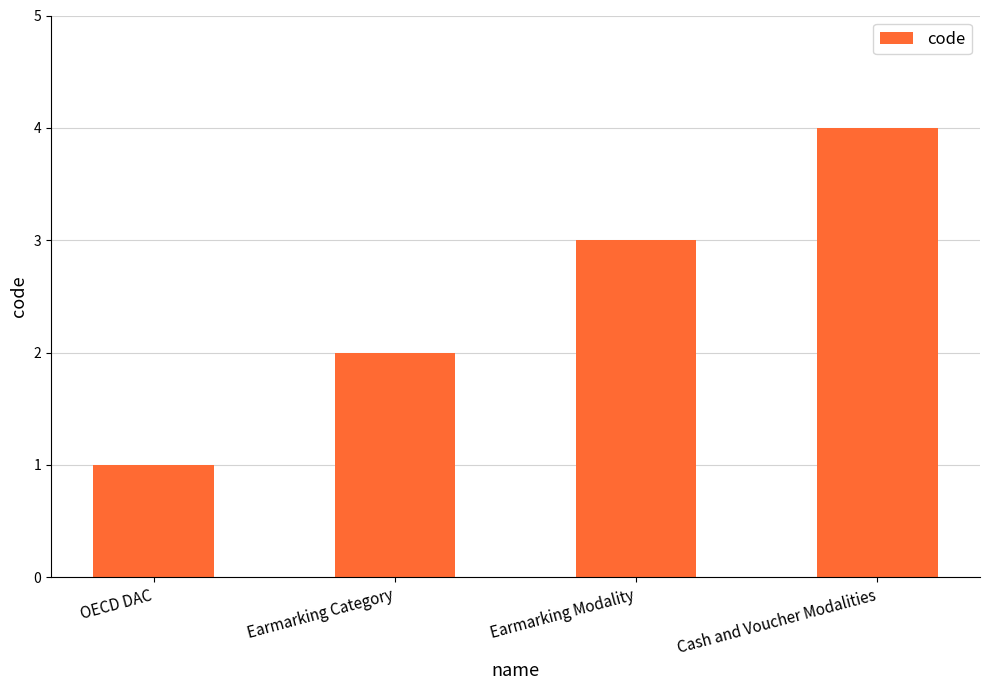

What is the sum of all values?

10